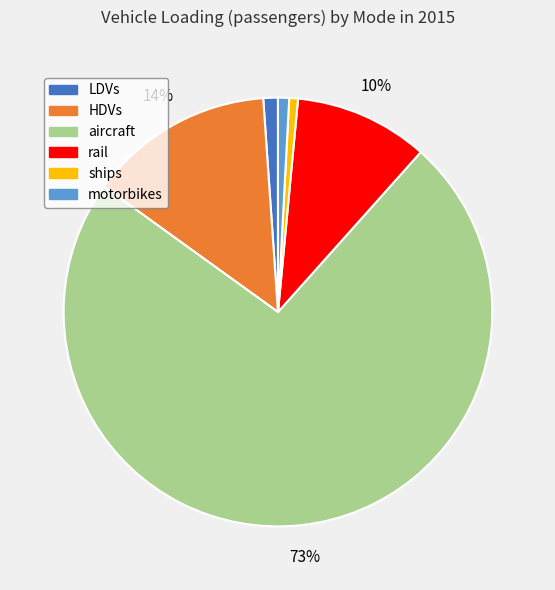

Is the sum of aircraft and rail greater than half?

Yes